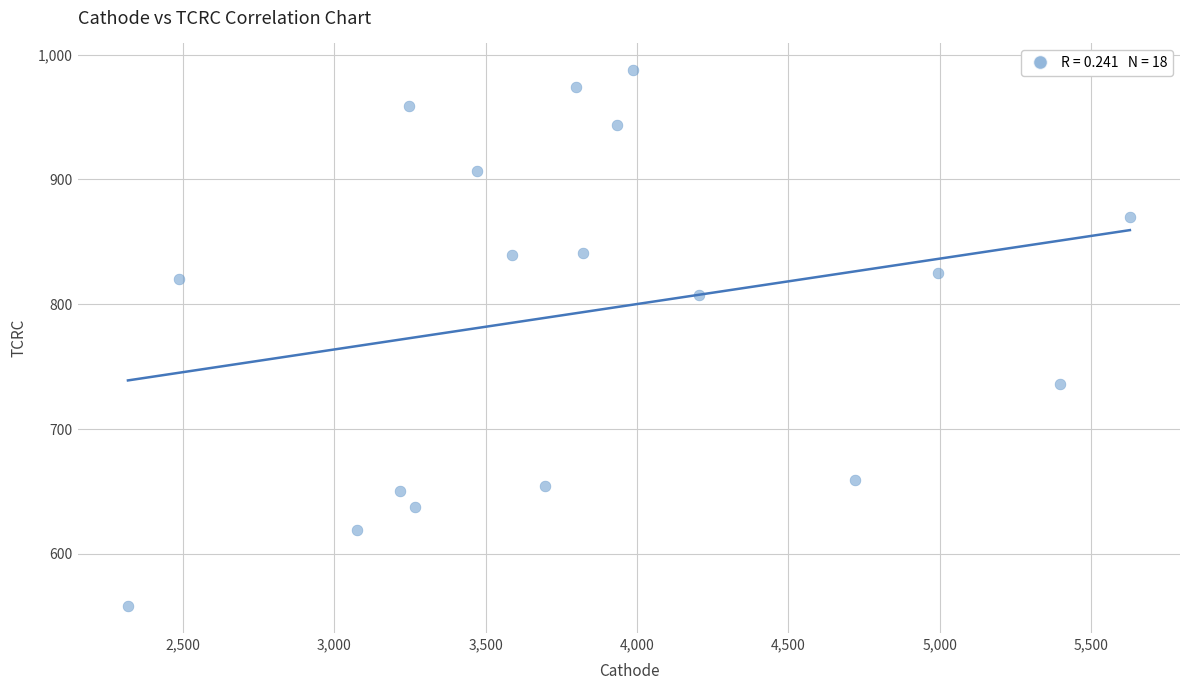

What is the range of X values (max minus min)?

3309.9